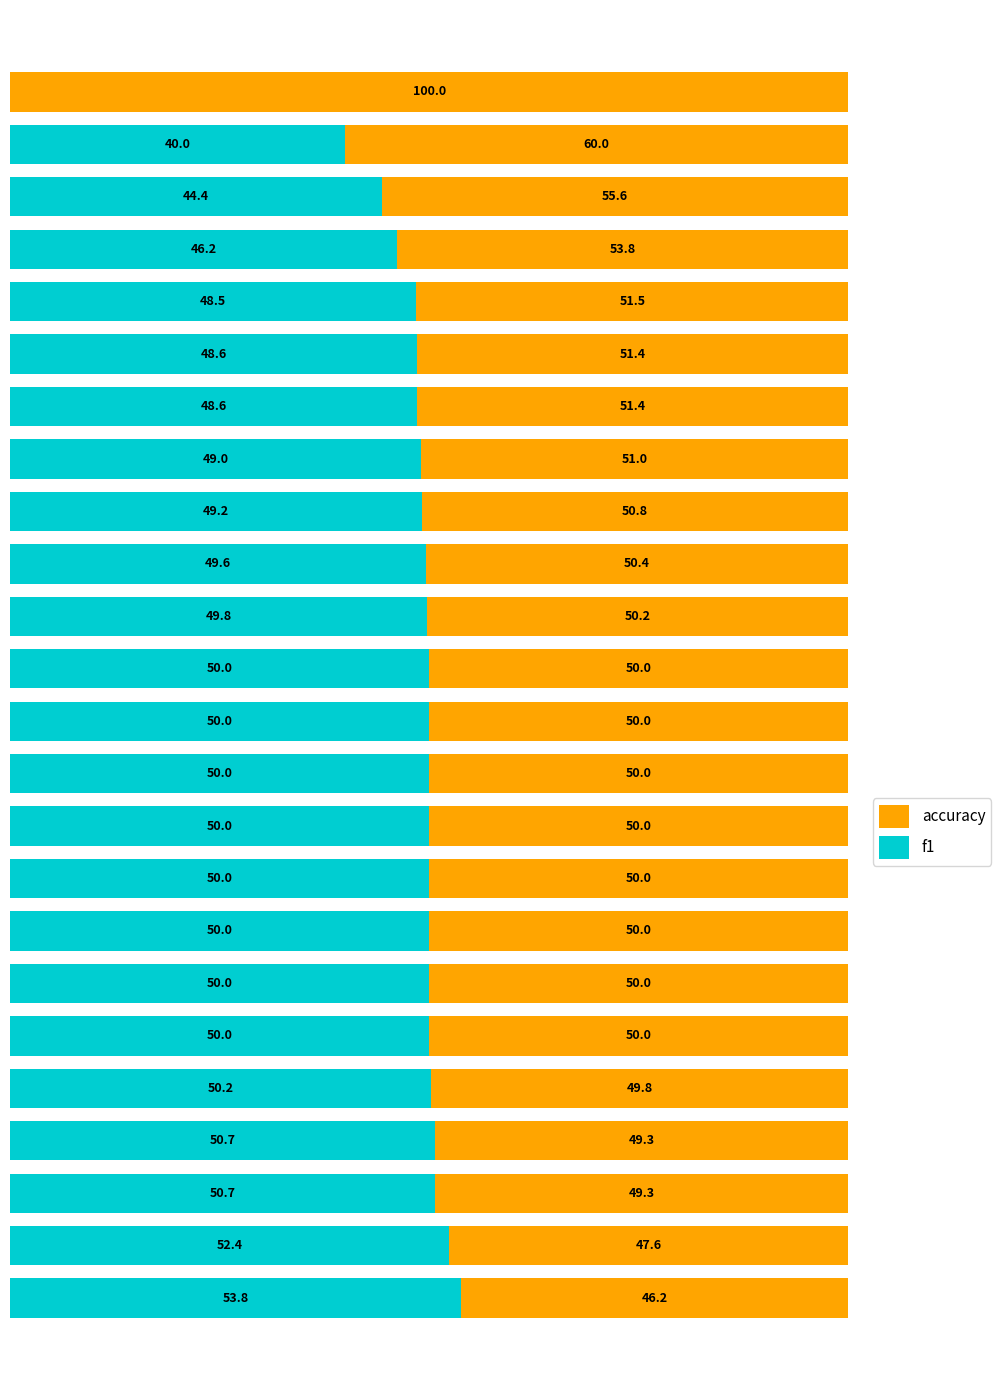

What are all the series names shown in the legend?

accuracy, f1